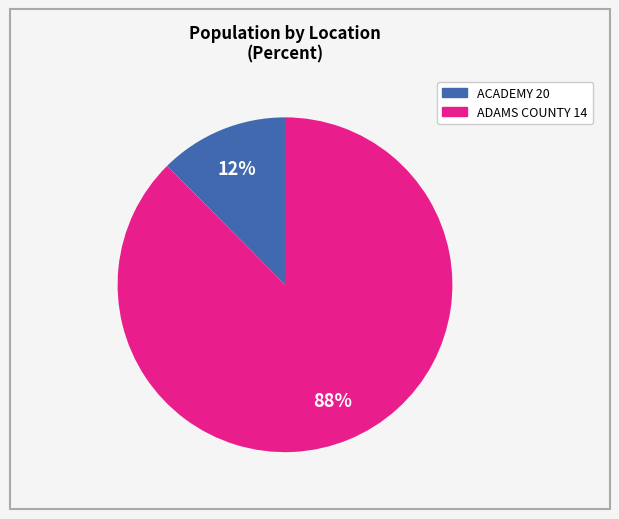

To the nearest percent, what is the average slice percentage?

50%